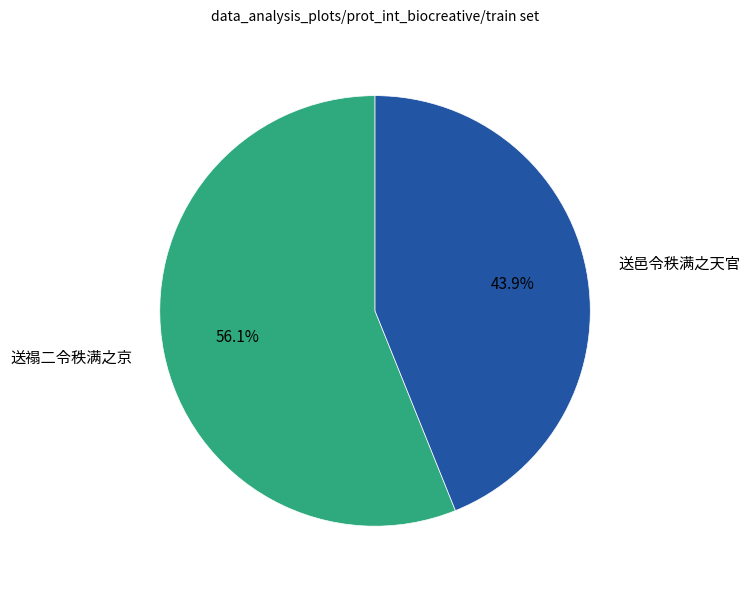

How many slices are in this pie chart?

2